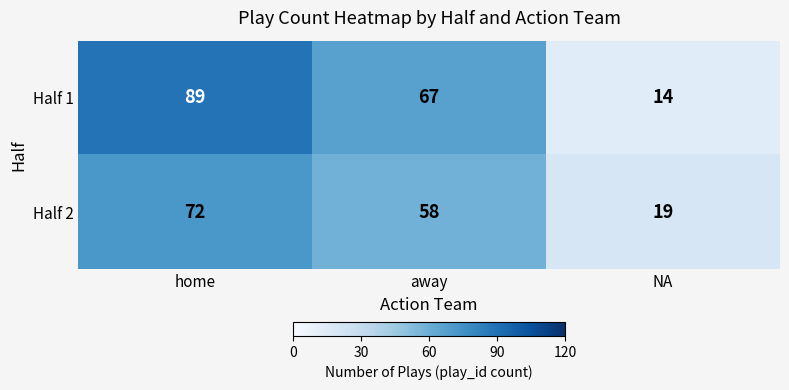

At which label is Half 2 closest to 45?

away